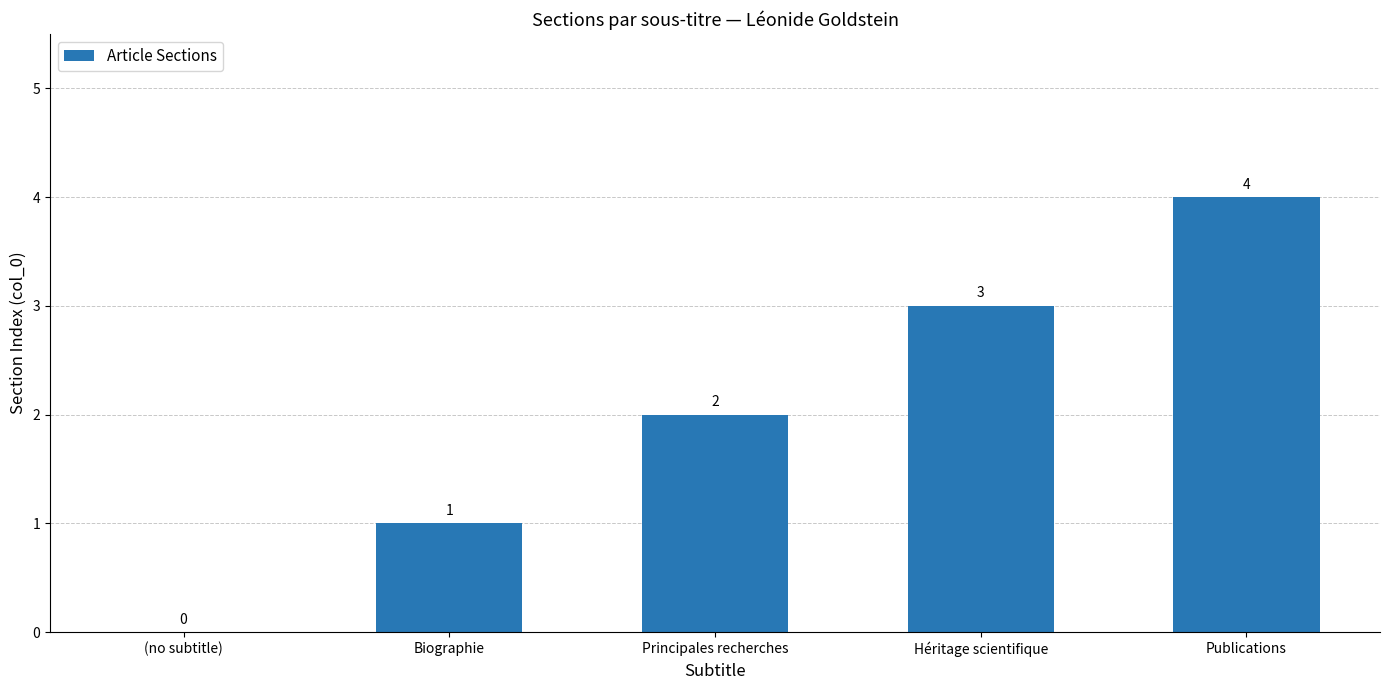

Reading left to right, what are all the values shown in this chart?

(no subtitle)=0	Biographie=1	Principales recherches=2	Héritage scientifique=3	Publications=4